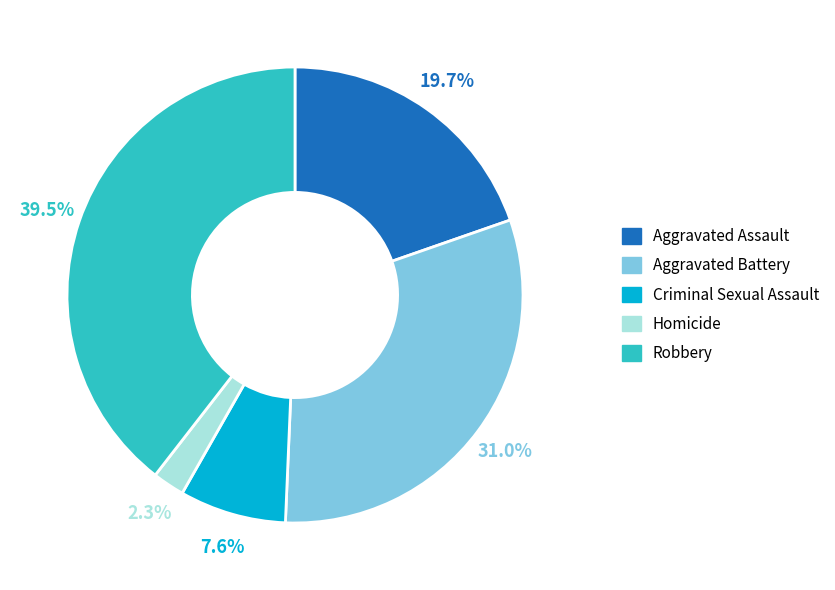

Does Robbery account for over 50% of the chart?

No